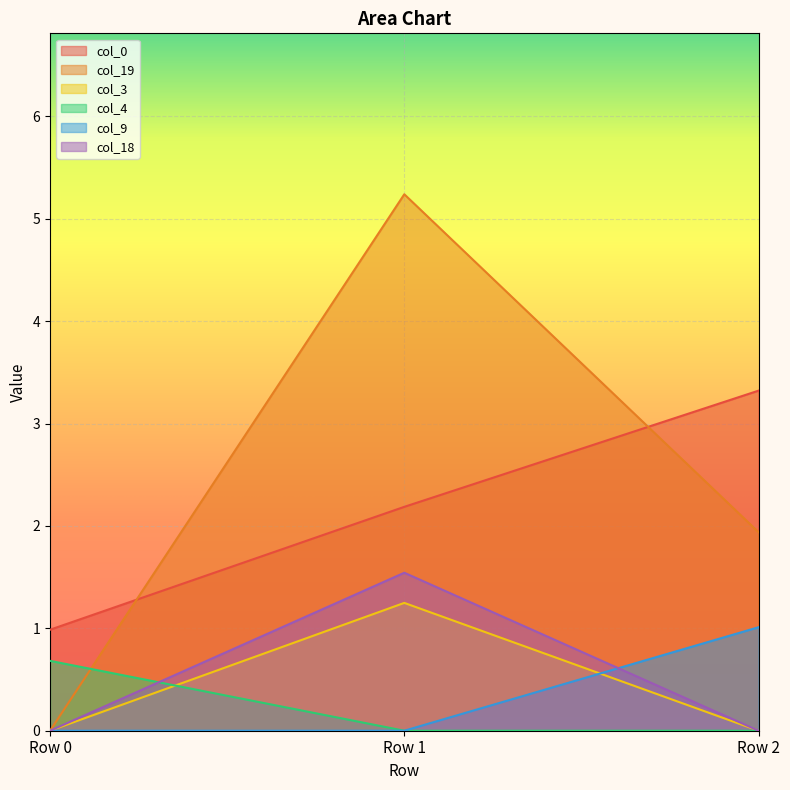

How many lines are shown in the chart?

6